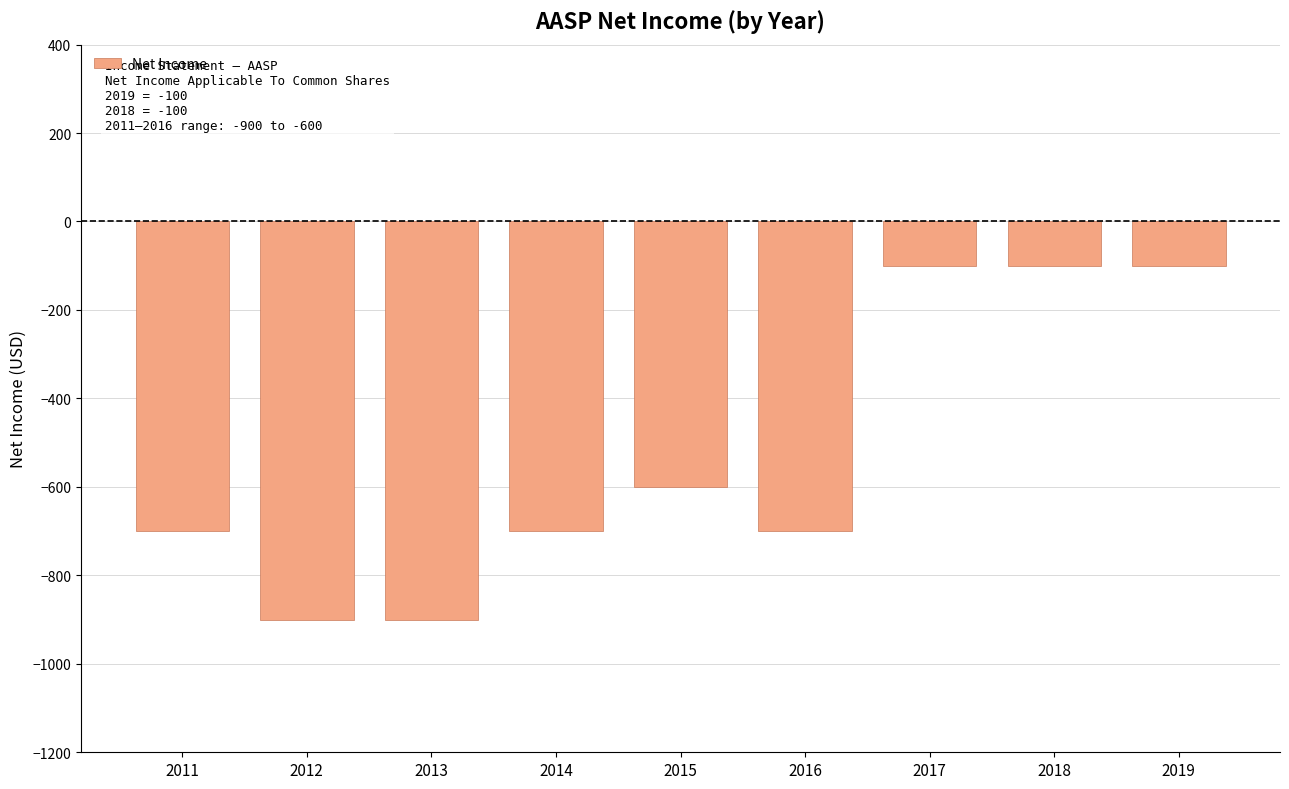

At which label does the data first exceed -700?

2015